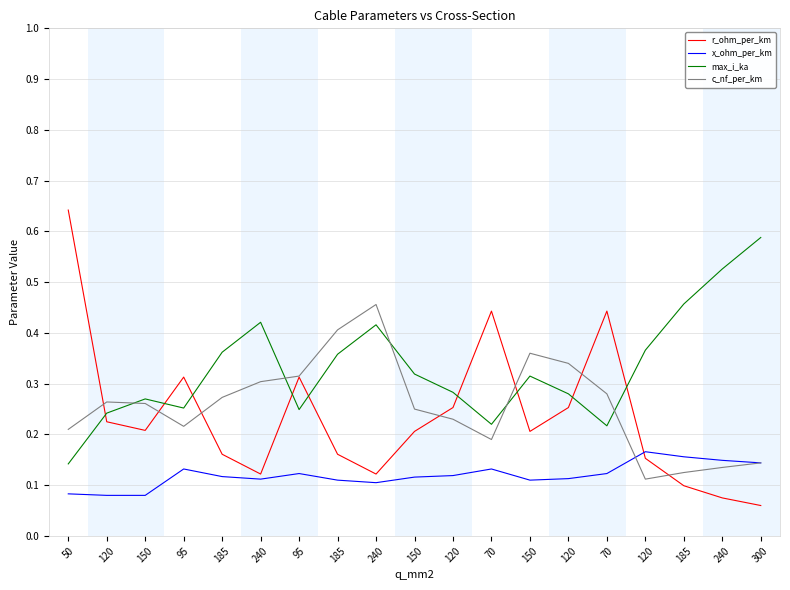

What are all the series names shown in the legend?

r_ohm_per_km, x_ohm_per_km, max_i_ka, c_nf_per_km